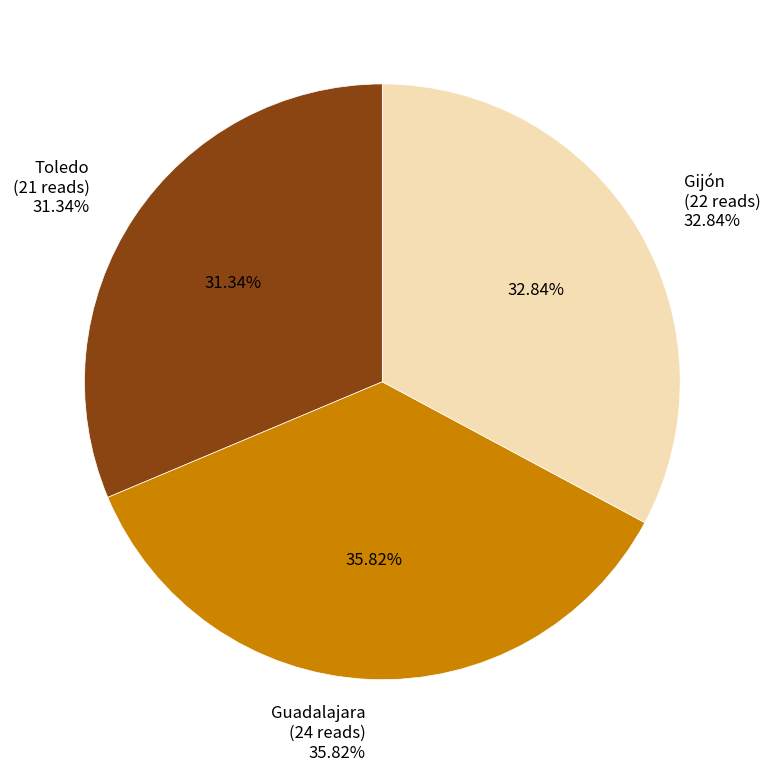

What percentage do Guadalajara and Gijón together represent?

68.7%